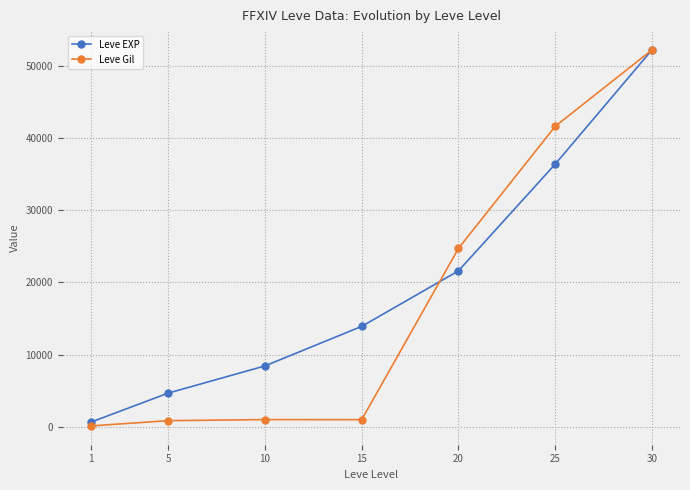

At 25, list the series in order from smallest to largest.

Leve EXP, Leve Gil